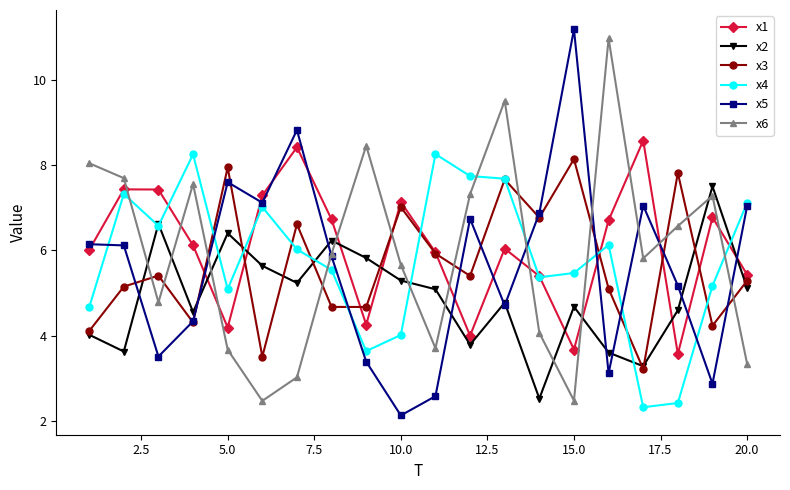

True or false: x6 has more than 1 points higher than both neighbors.

True